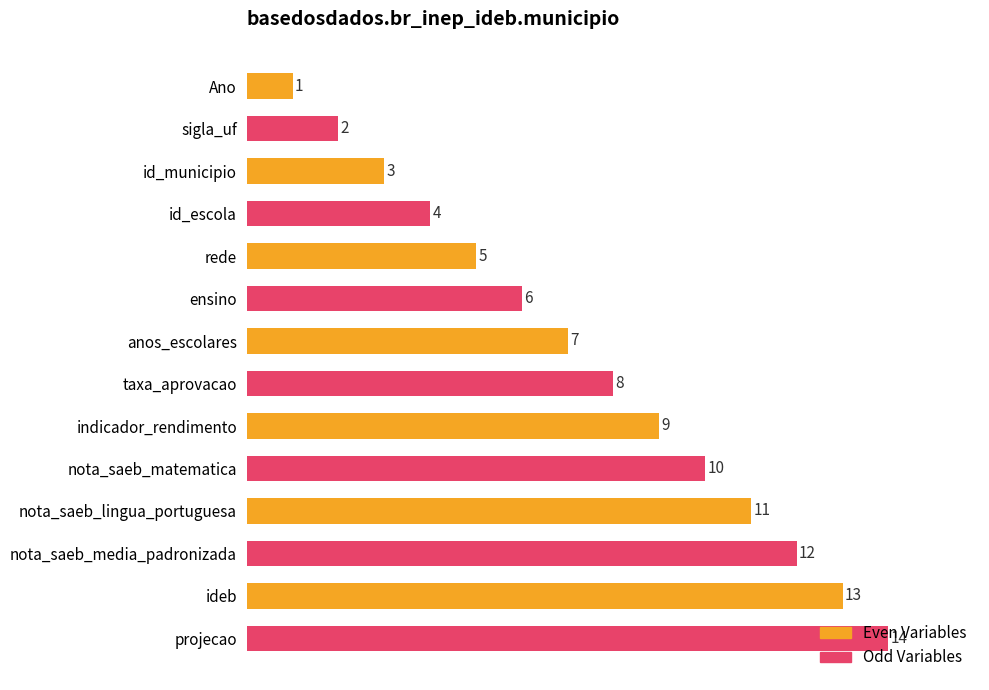

Which has a higher value, rede or Ano?

rede